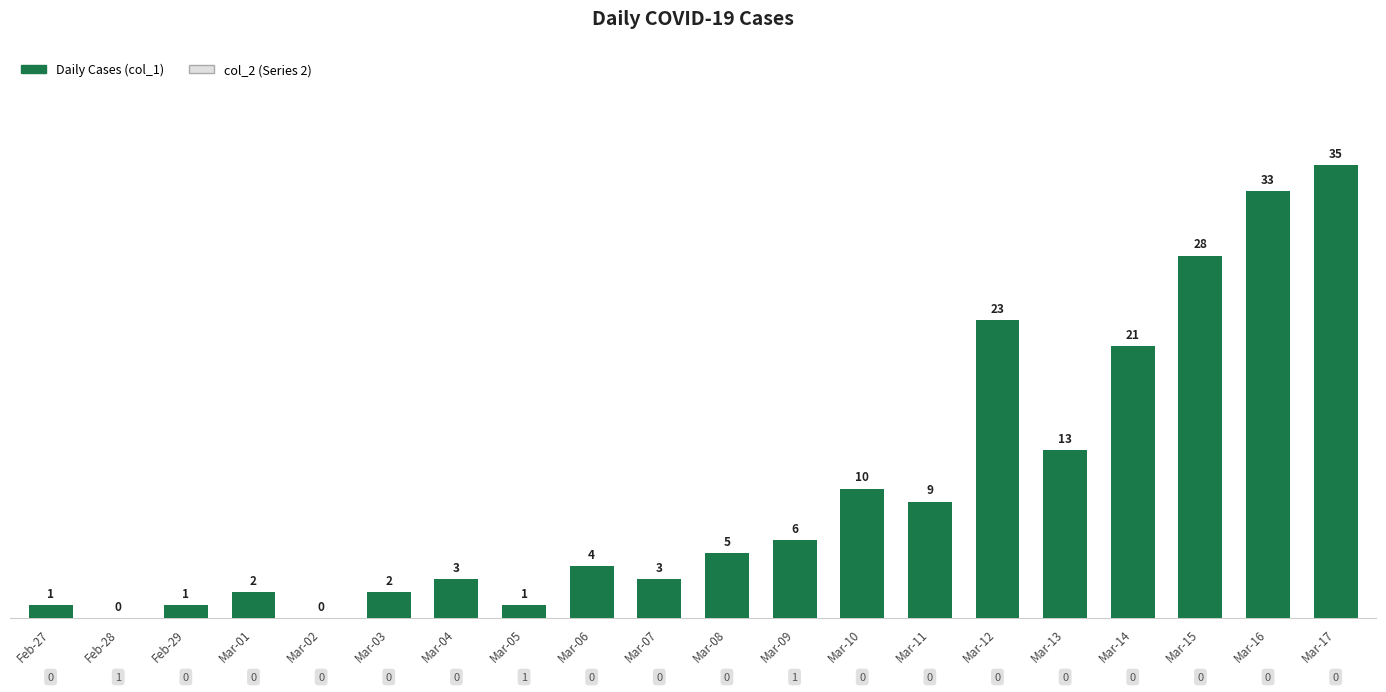

What is the change in value from Mar-14 to Mar-16?

+12